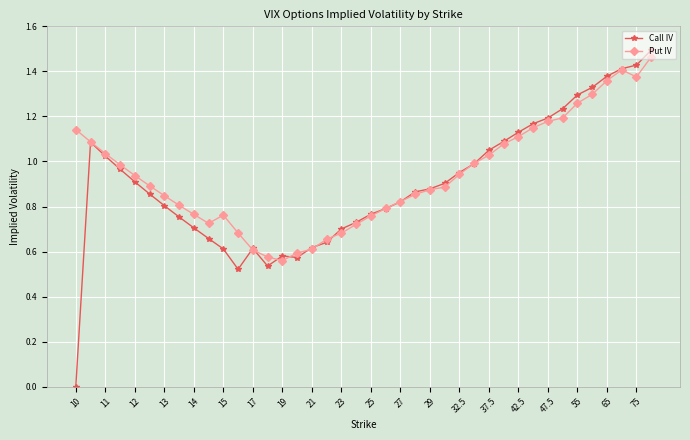

What are all the series names shown in the legend?

Call IV, Put IV